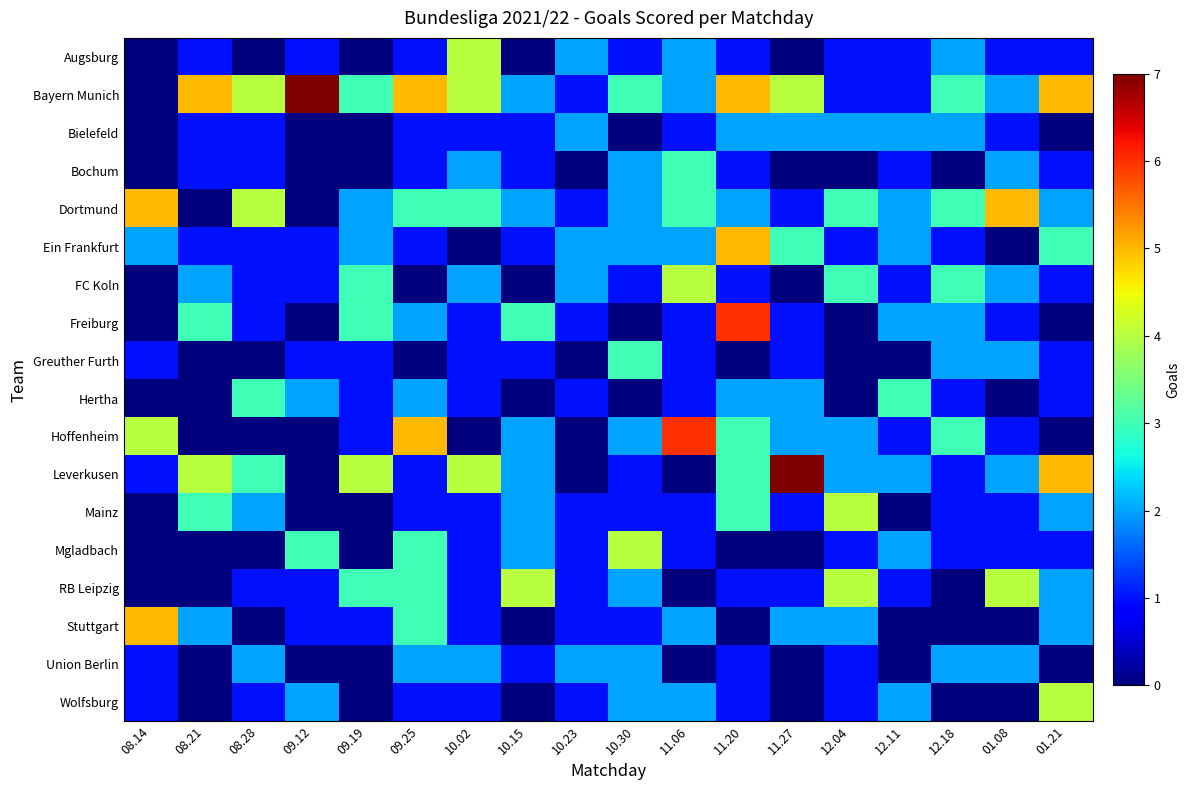

Which category has the highest value across all series?

09.12